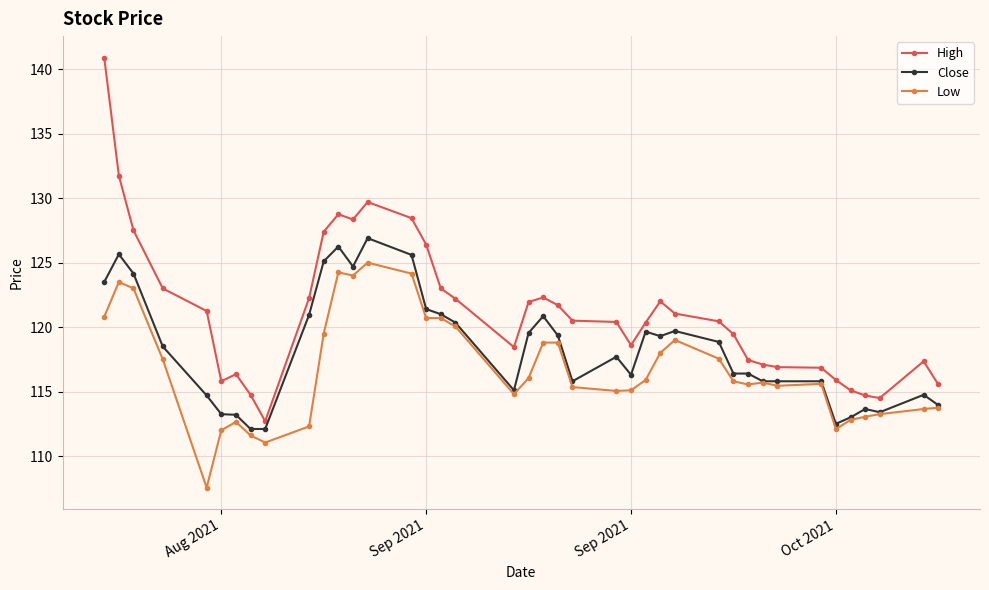

Rank the series by their average value, from highest to lowest.

High, Close, Low